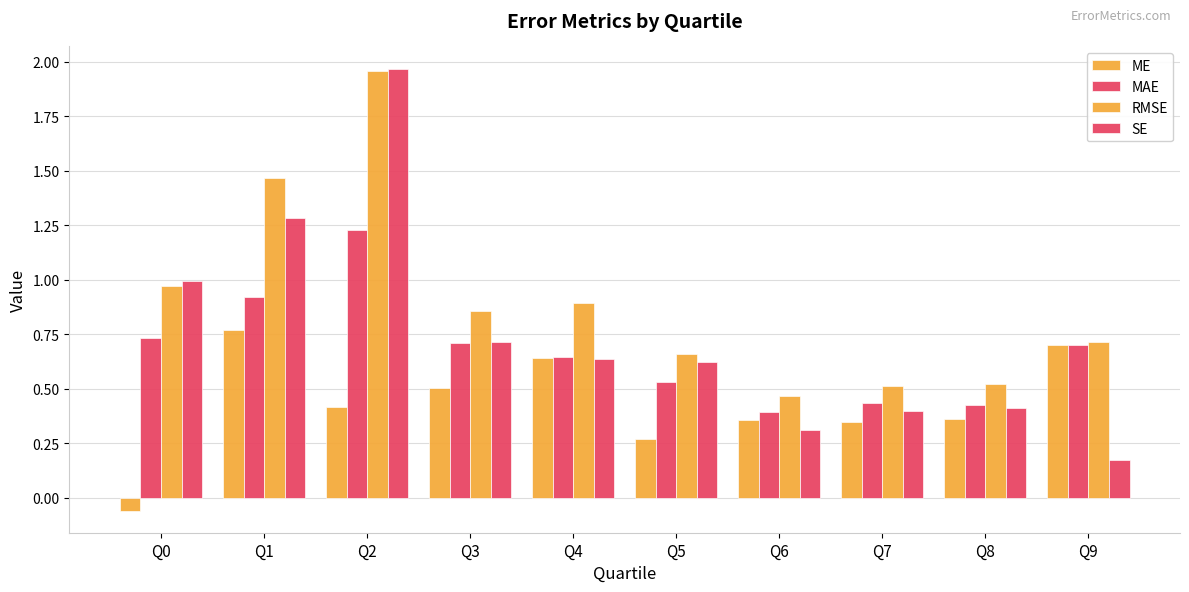

True or false: RMSE has a value of 1.4 at Q4.

False